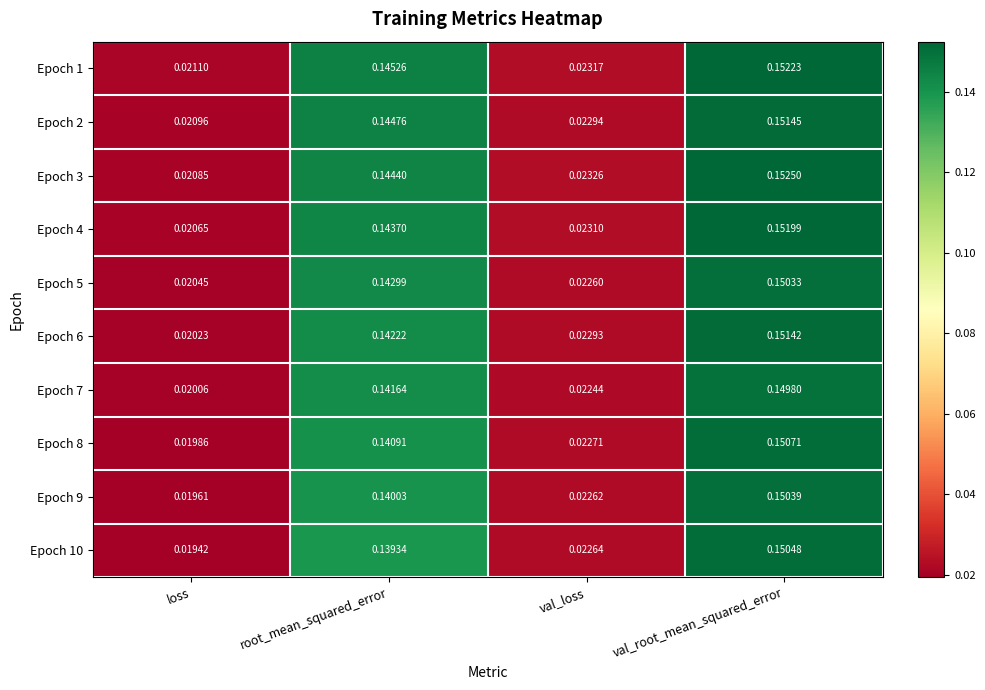

Where is Epoch 8 nearest to the value 0?

loss